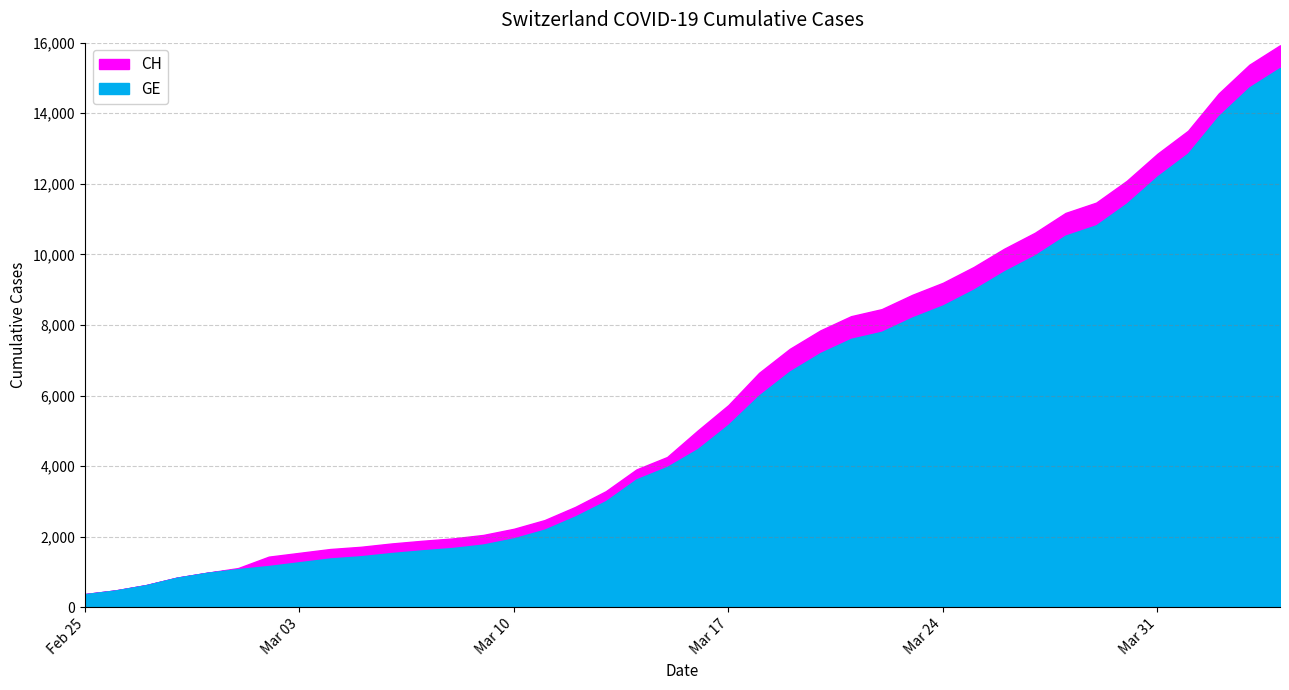

Rank the categories by GE value from highest to lowest.

2020-04-04, 2020-04-03, 2020-04-02, 2020-04-01, 2020-03-31, 2020-03-30, 2020-03-29, 2020-03-28, 2020-03-27, 2020-03-26, 2020-03-25, 2020-03-24, 2020-03-23, 2020-03-22, 2020-03-21, 2020-03-20, 2020-03-19, 2020-03-18, 2020-03-17, 2020-03-16, 2020-03-15, 2020-03-14, 2020-03-13, 2020-03-12, 2020-03-11, 2020-03-10, 2020-03-09, 2020-03-08, 2020-03-07, 2020-03-06, 2020-03-05, 2020-03-04, 2020-03-03, 2020-03-02, 2020-03-01, 2020-02-29, 2020-02-28, 2020-02-27, 2020-02-26, 2020-02-25